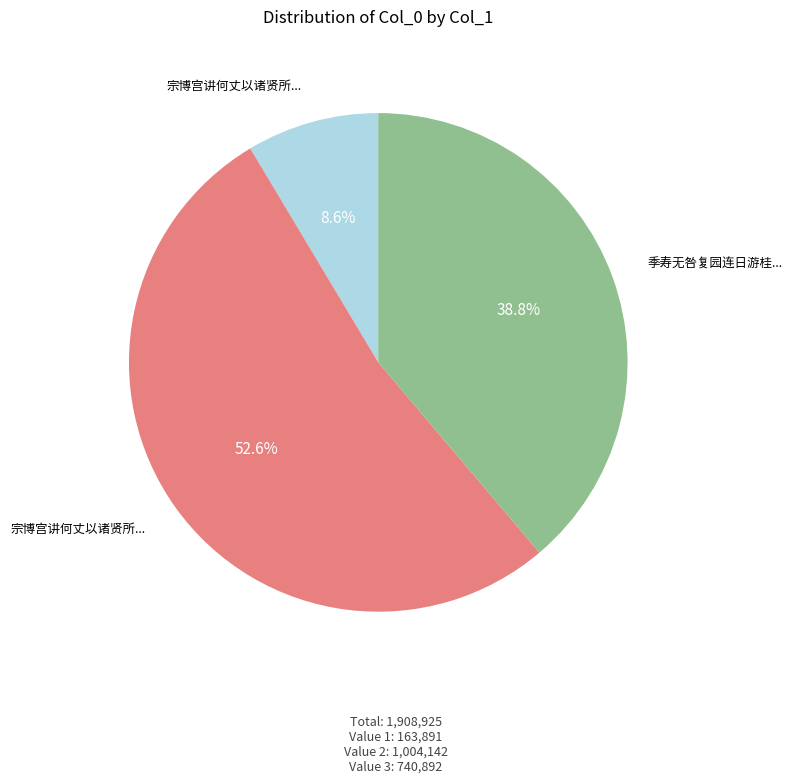

Does any single category account for the majority?

Yes